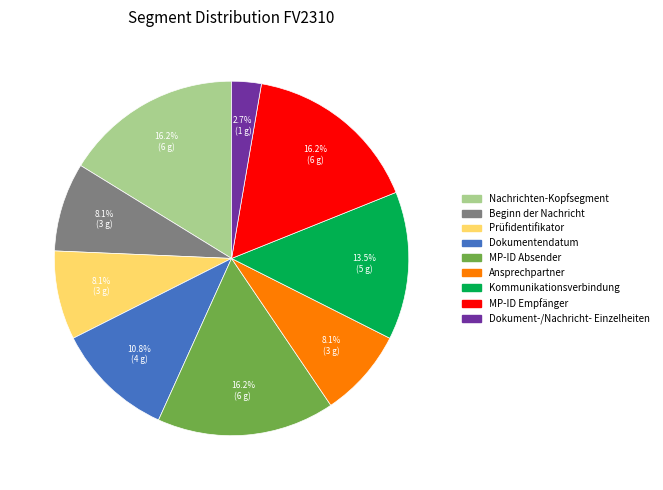

Which category has the smallest portion of the pie?

Dokument-/Nachricht- Einzelheiten